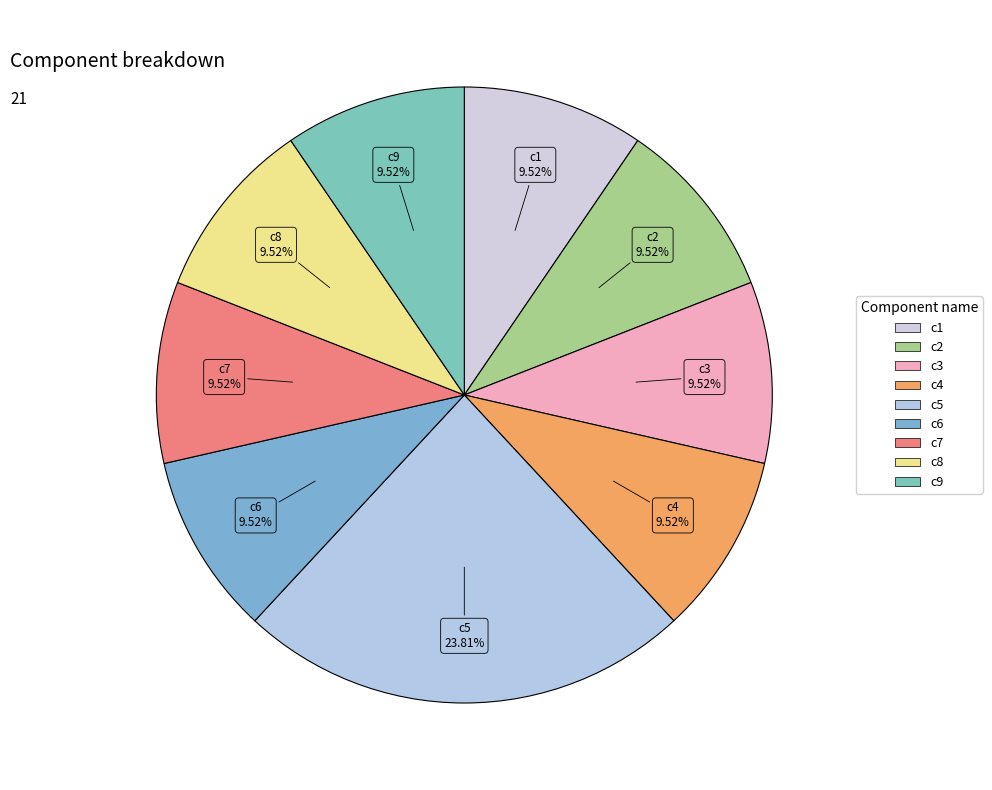

To the nearest percent, what is the difference between the largest and smallest slice percentages?

14%